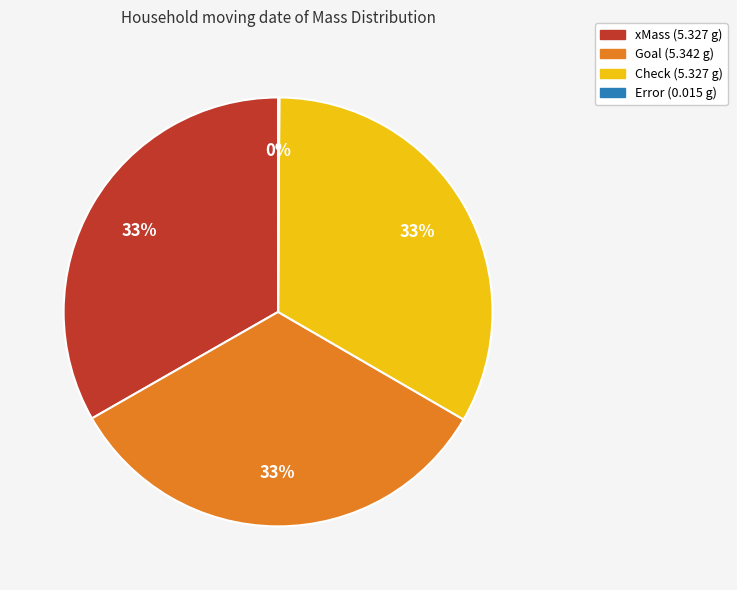

Does Check account for over 50% of the chart?

No